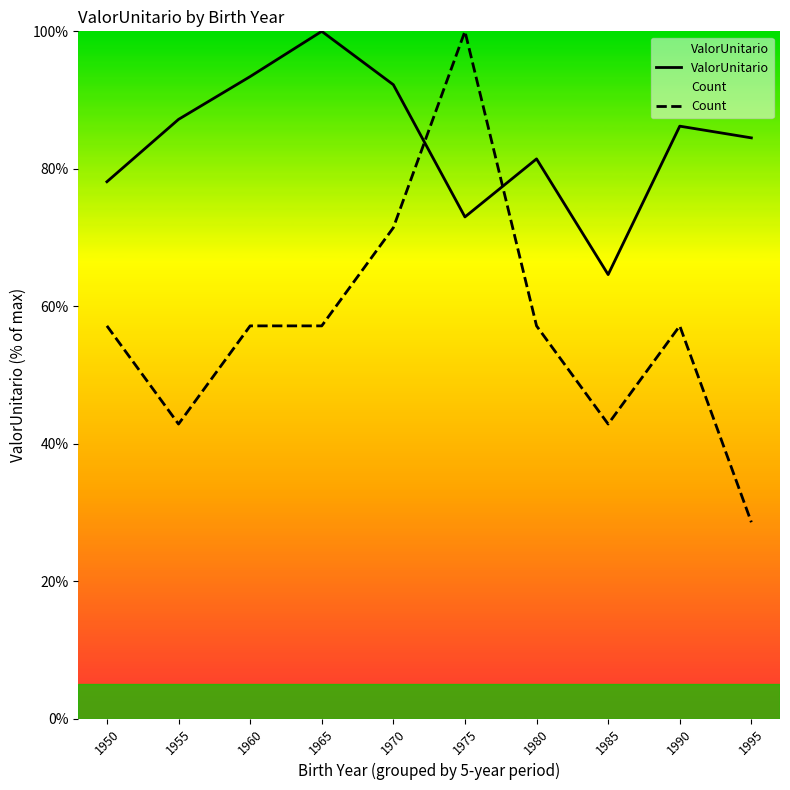

Is the value of Count at 1985 greater than the value of ValorUnitario at 1990?

No